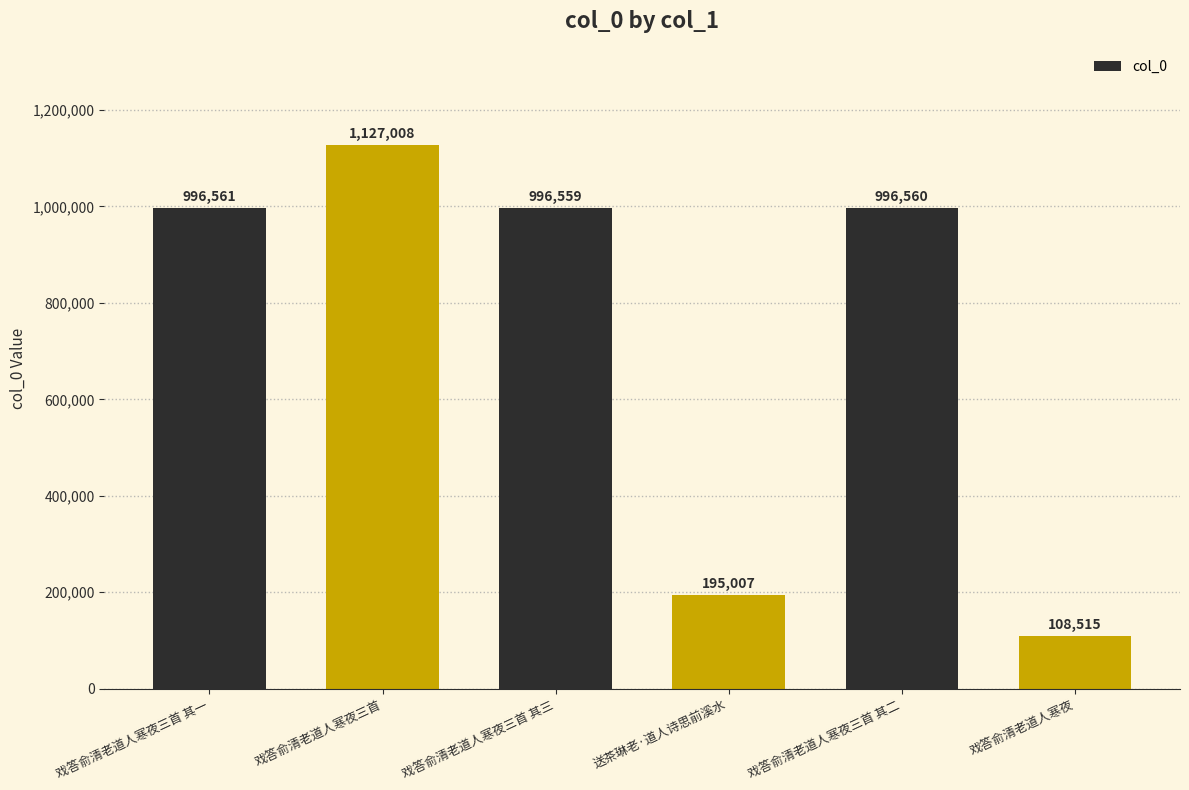

Count the number of data series in this chart.

1